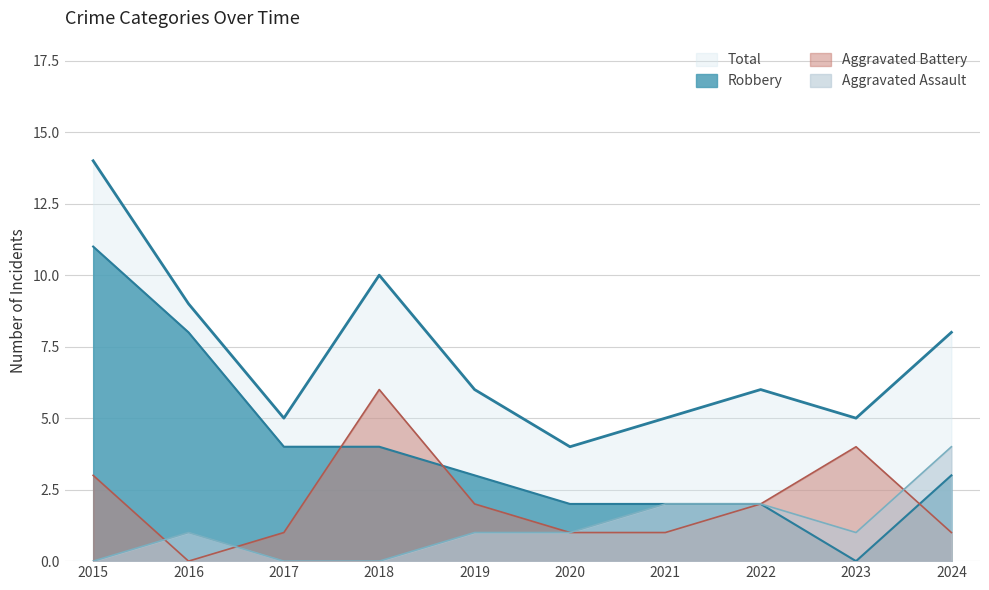

How many lines are shown in the chart?

4